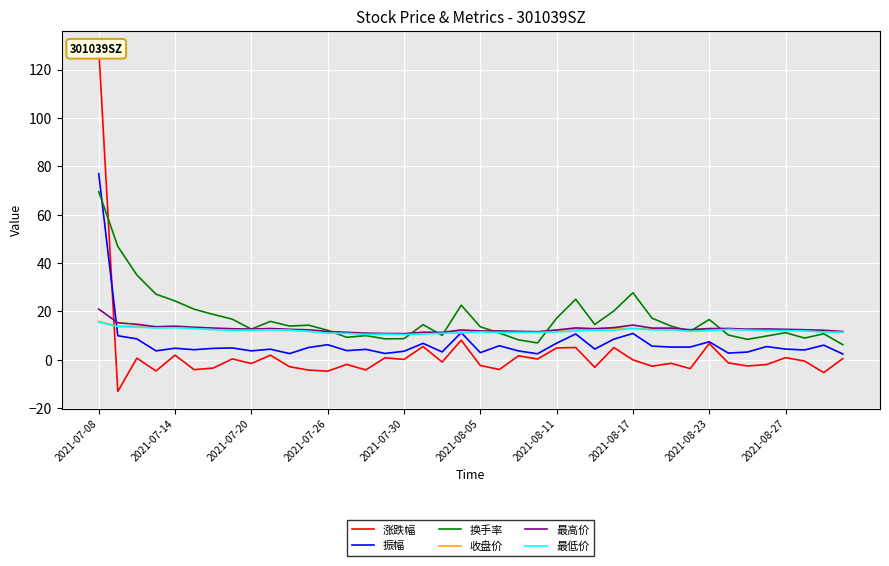

At which label does 振幅 reach its peak?

2021-07-08